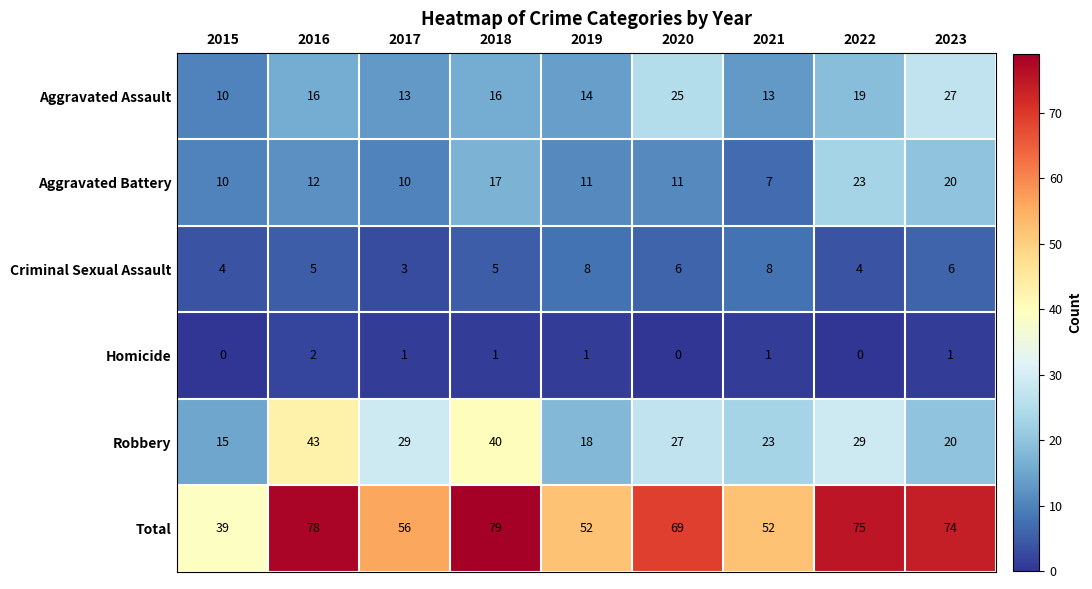

Which series changed the most between 2015 and 2016?

Total